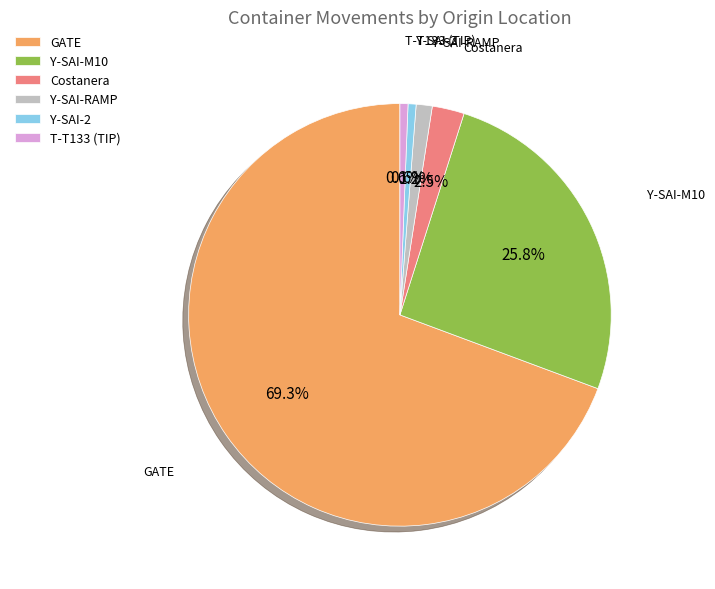

Does GATE represent more than half of the total?

Yes